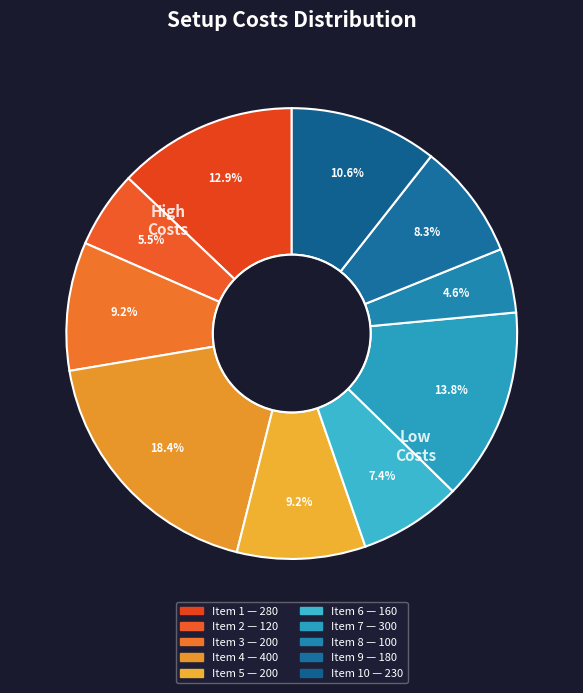

The 10 slice represents 11% of the pie. True or false?

True